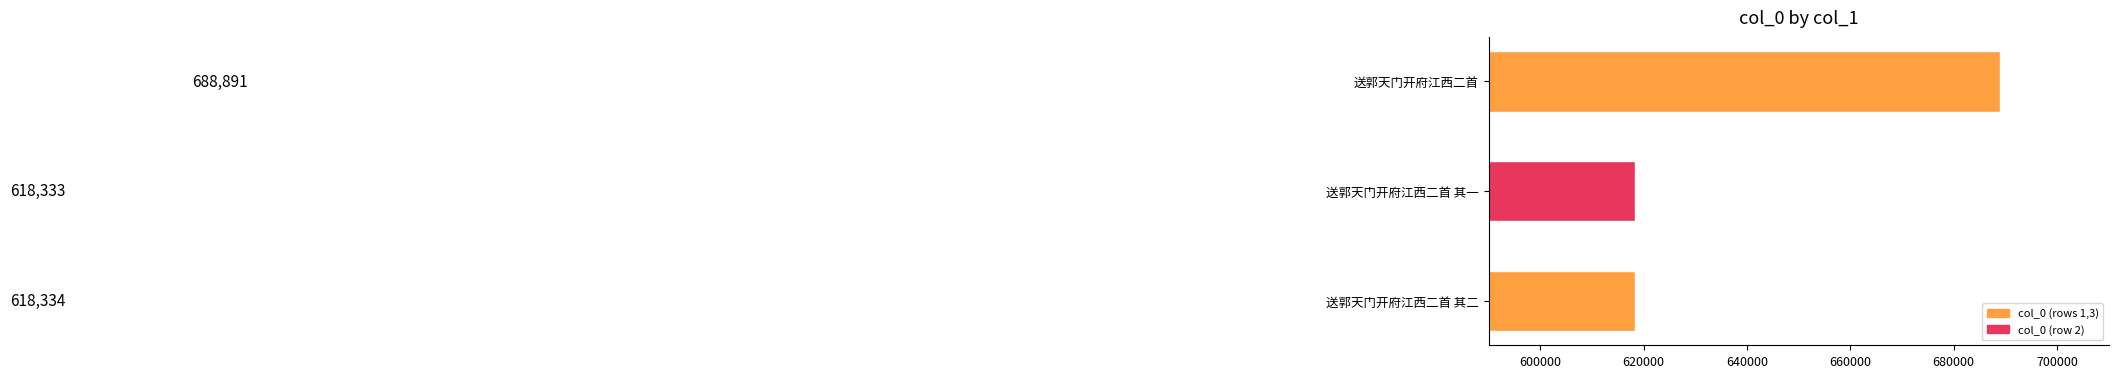

Which label corresponds to the smallest value in the chart?

送郭天门开府江西二首 其一